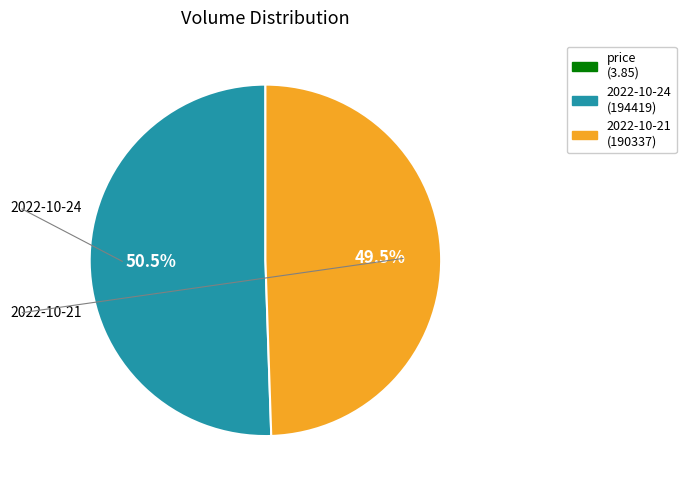

Is there any slice that represents more than half of the pie?

Yes